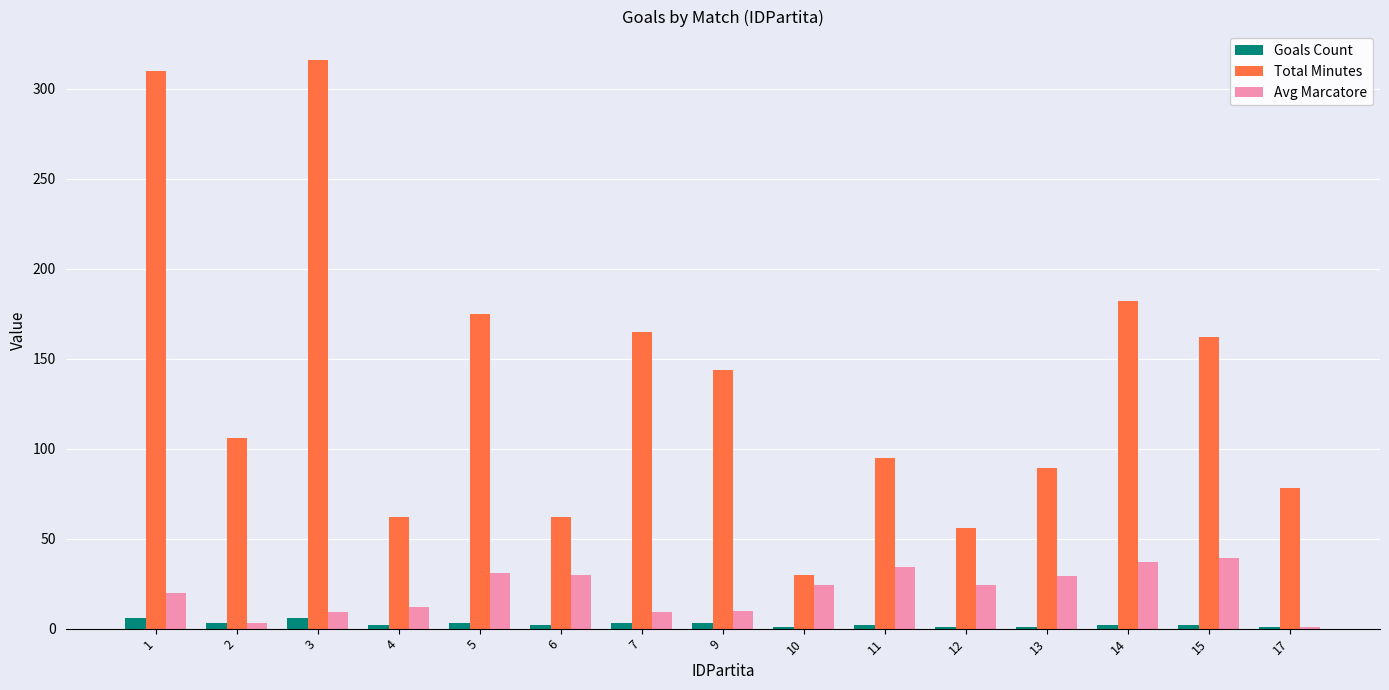

What is the spread (max minus min) of values at 6?

60